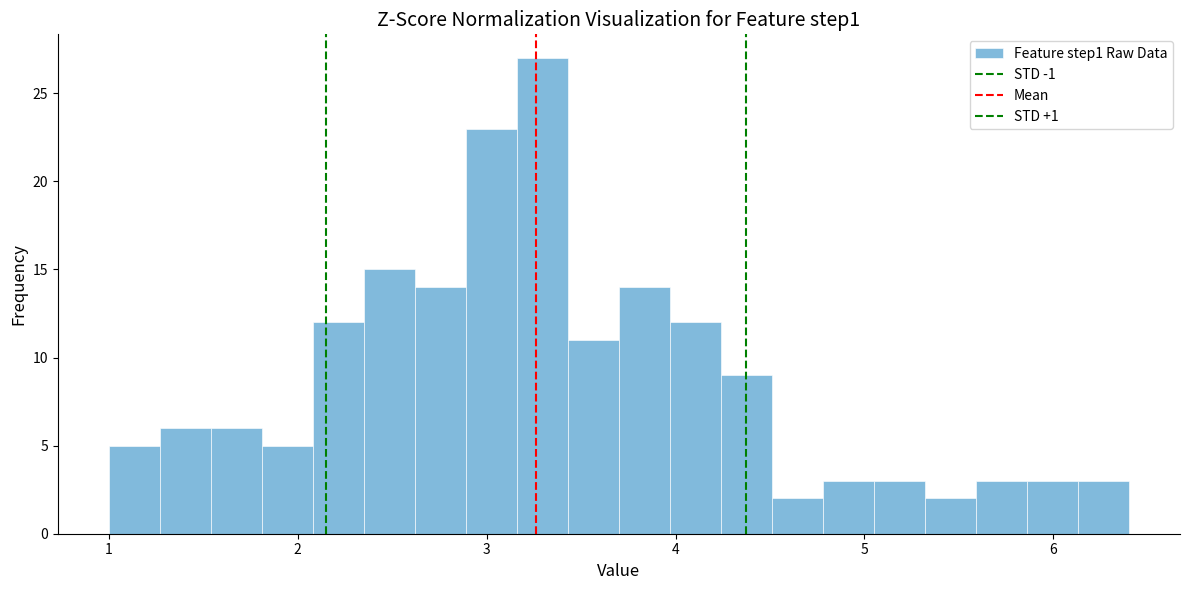

Read against the x-axis, roughly where is the centre of the tallest bar?

3.3